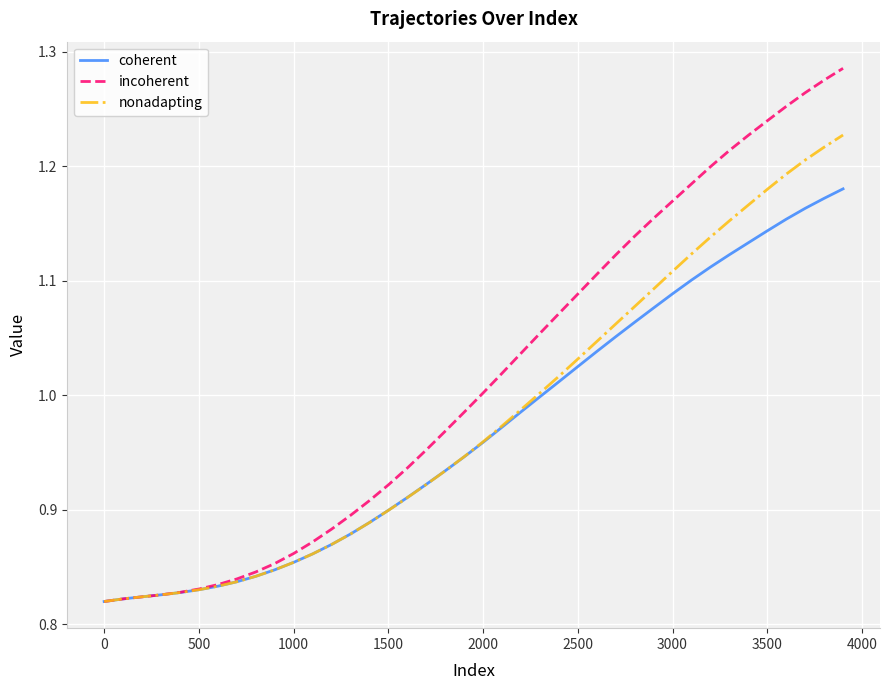

How many lines are shown in the chart?

3